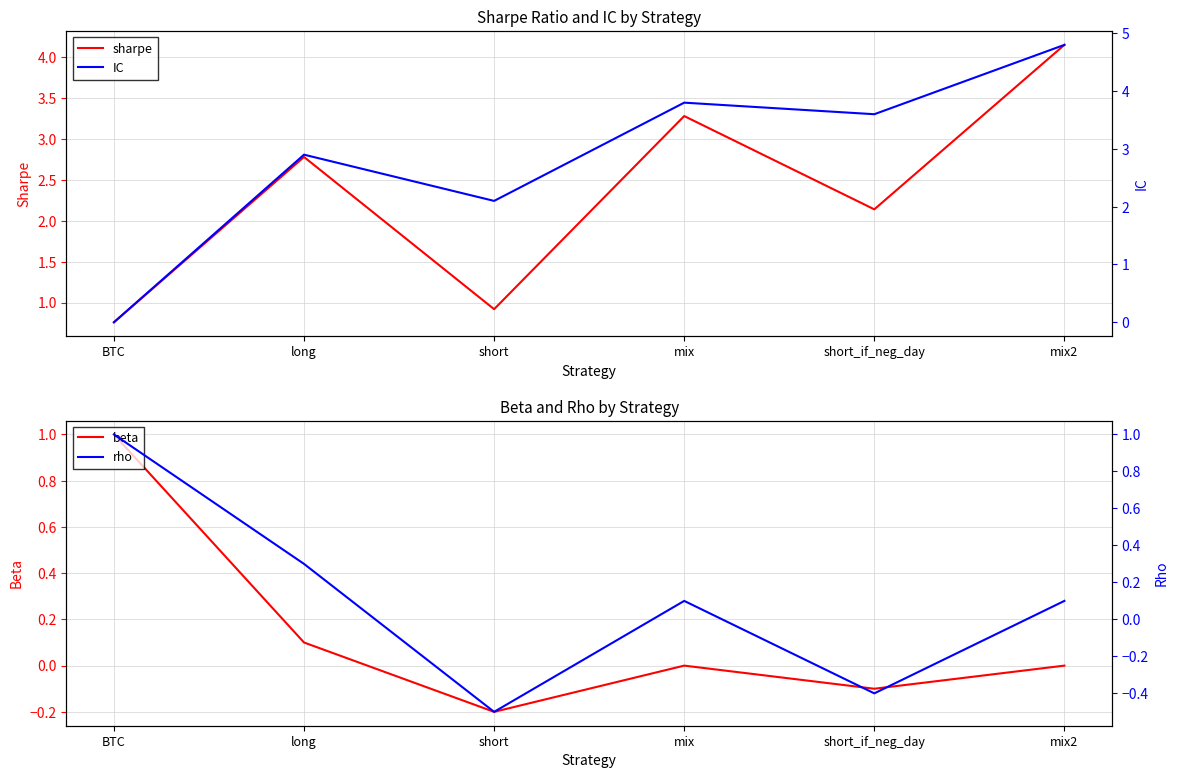

Read the sharpe value at BTC.

0.8